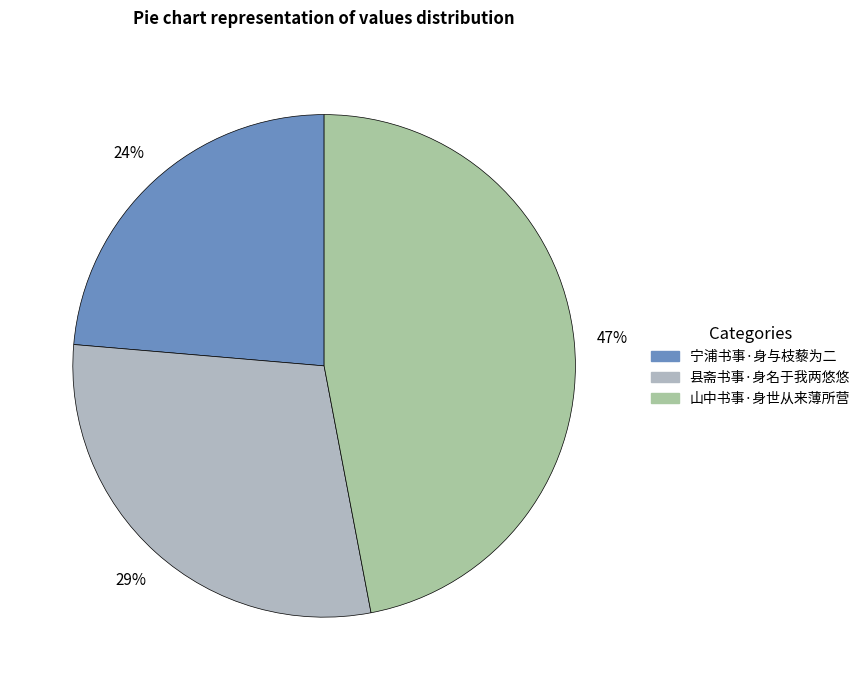

Rank the categories by value from highest to lowest.

山中书事·身世从来薄所营, 县斋书事·身名于我两悠悠, 宁浦书事·身与枝藜为二